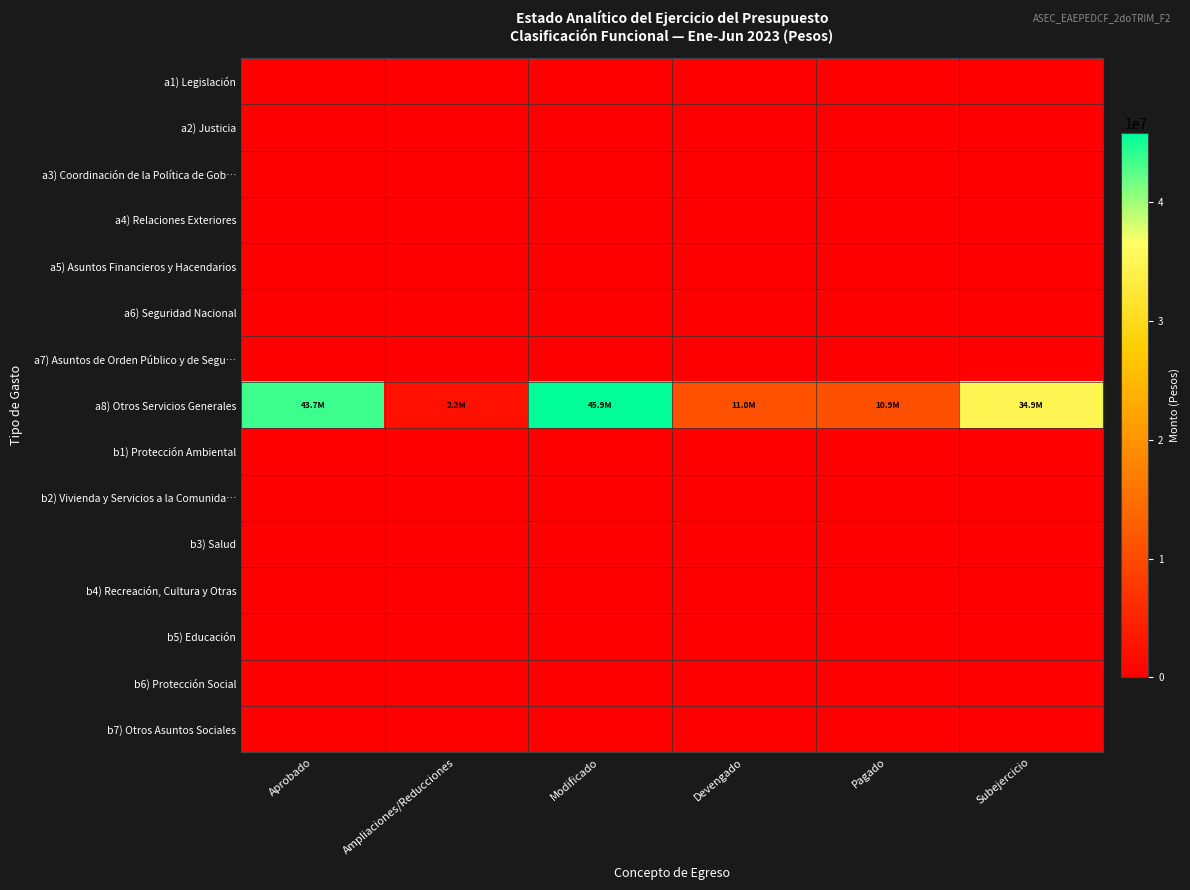

Rank the series by their maximum value, from highest to lowest.

a8) Otros Servicios Generales, a1) Legislación, a2) Justicia, a3) Coordinación de la Política de Gob…, a4) Relaciones Exteriores, a5) Asuntos Financieros y Hacendarios, a6) Seguridad Nacional, a7) Asuntos de Orden Público y de Segu…, b1) Protección Ambiental, b2) Vivienda y Servicios a la Comunida…, b3) Salud, b4) Recreación, Cultura y Otras, b5) Educación, b6) Protección Social, b7) Otros Asuntos Sociales